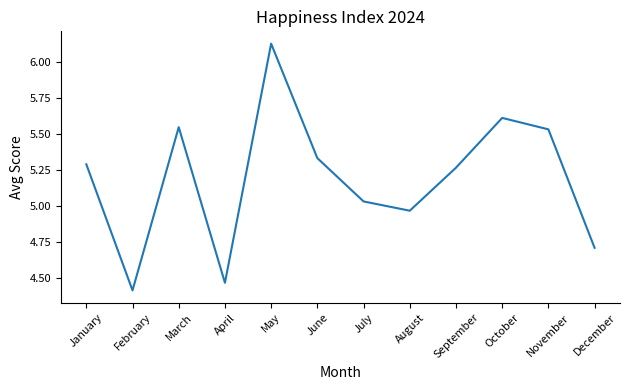

Approximately how many times larger is the value at January compared to October?

0.9